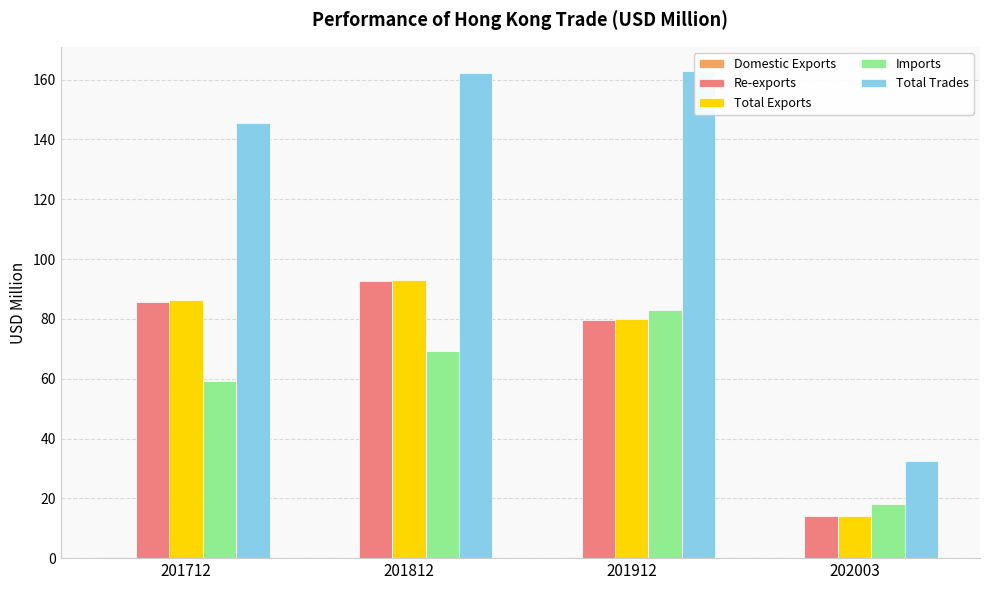

Is it true that Imports equals 16.5 at 201712?

False